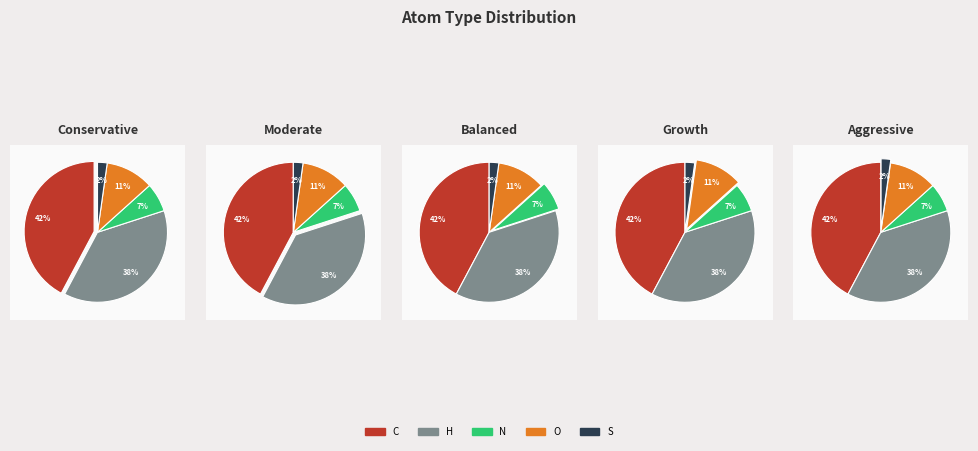

Is it true that C is 31% of the pie?

False